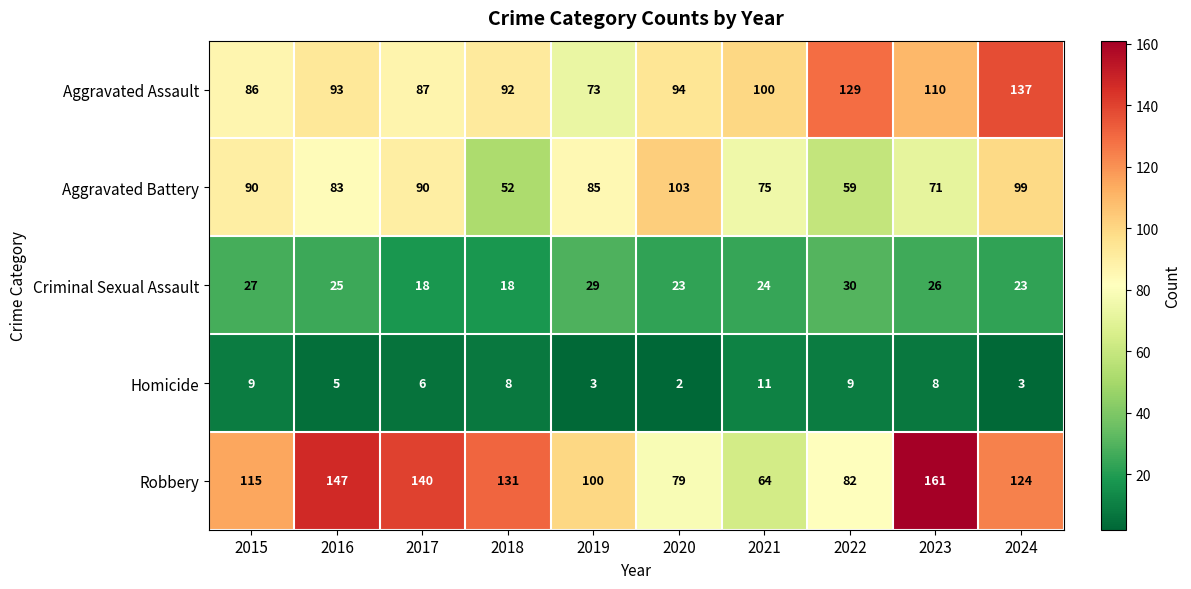

Count the number of data series in this chart.

5